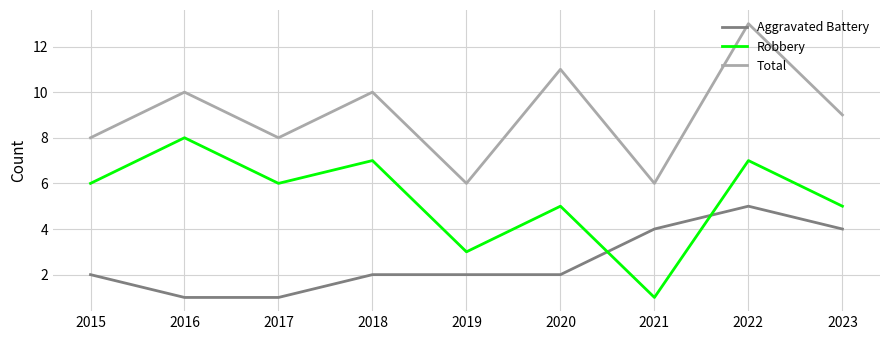

True or false: Robbery and Total cross at least once.

False